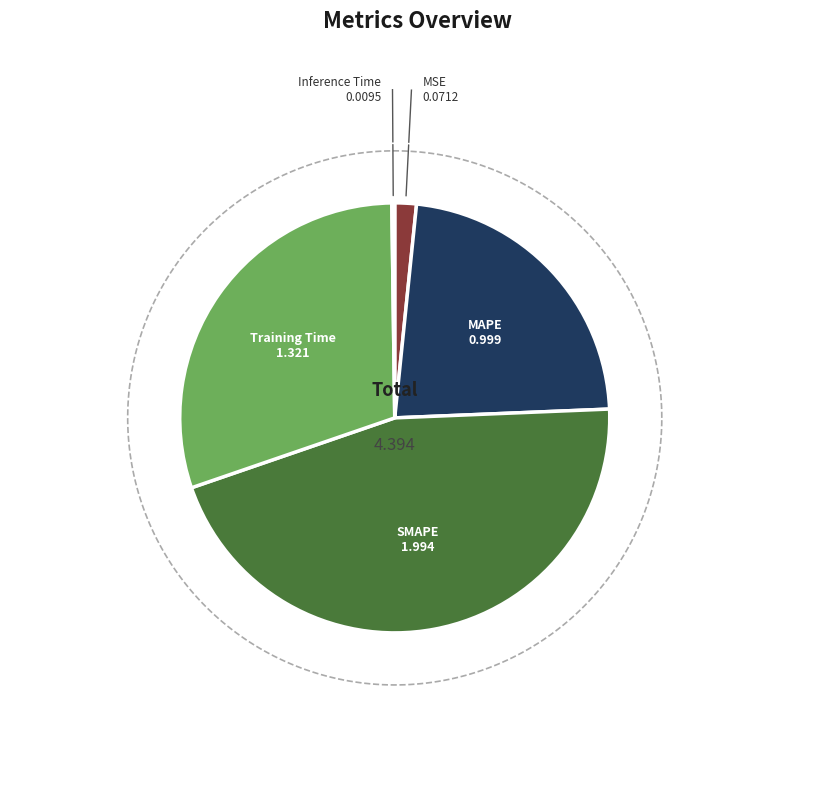

To the nearest percent, what percentage of the pie is MSE?

2%